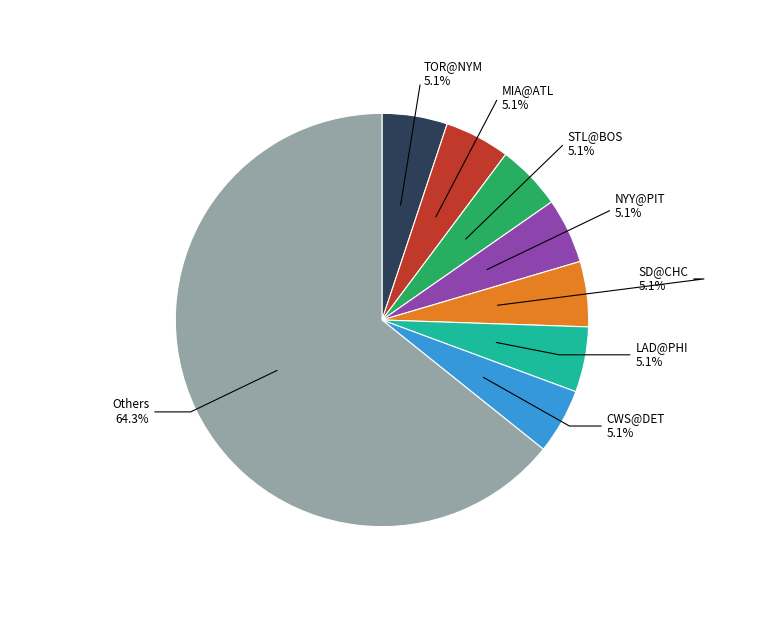

Approximately how many times larger is the value at TOR@NYM compared to NYY@PIT?

1.0